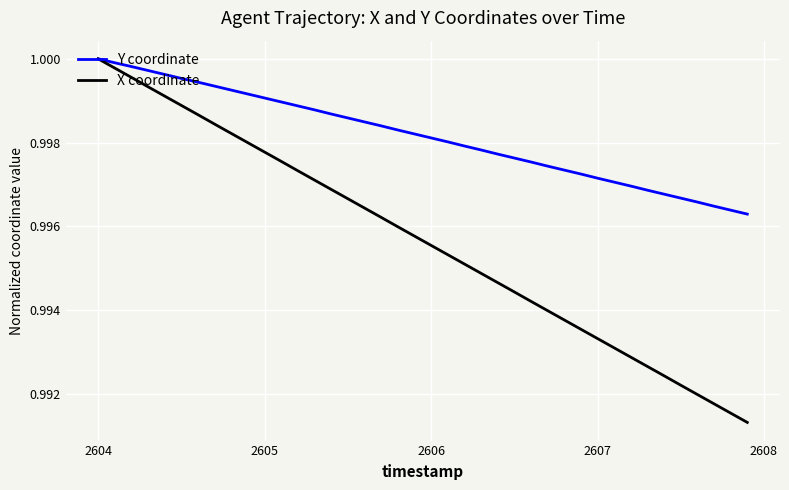

Which series has the largest total across all categories?

Y coordinate